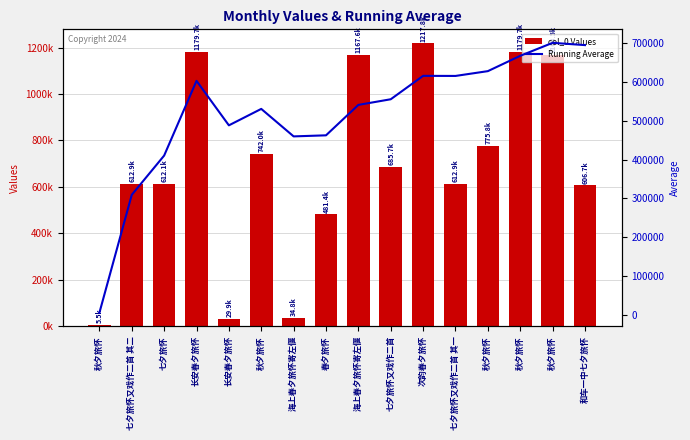

True or false: col_0 Values has a value of 2072352.9 at 次韵春夕旅怀.

False